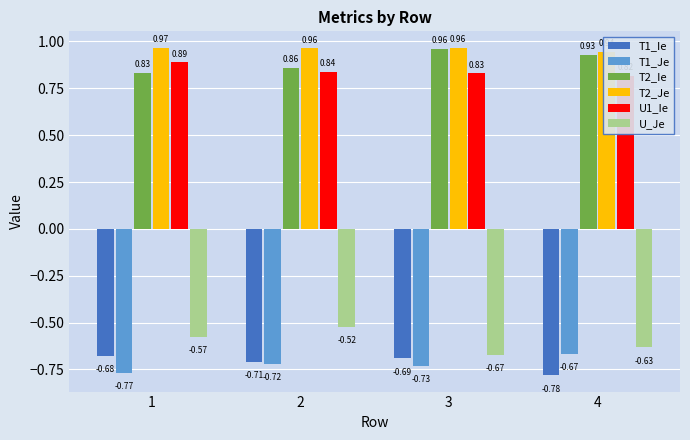

What is the maximum value for U_Je?

-0.5